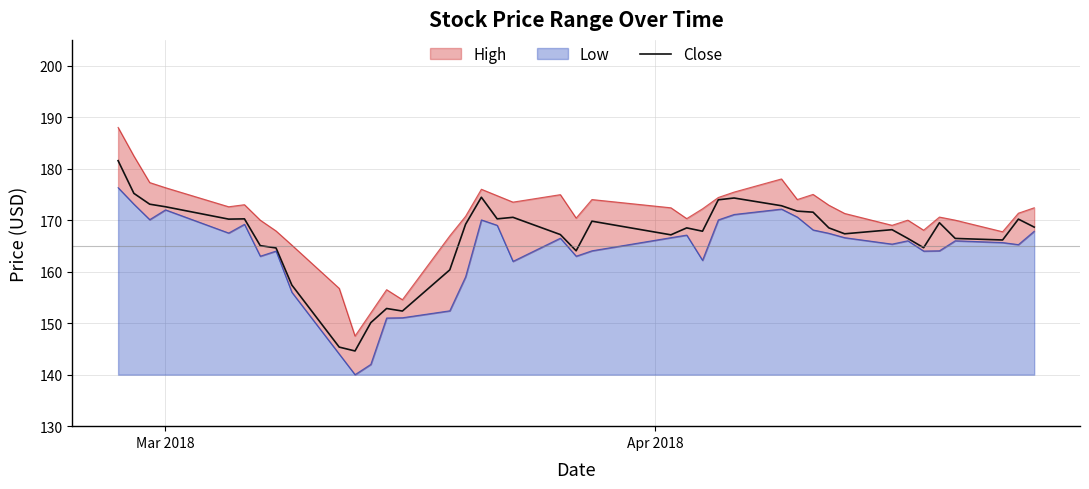

What is the highest value of the Close series?

181.6